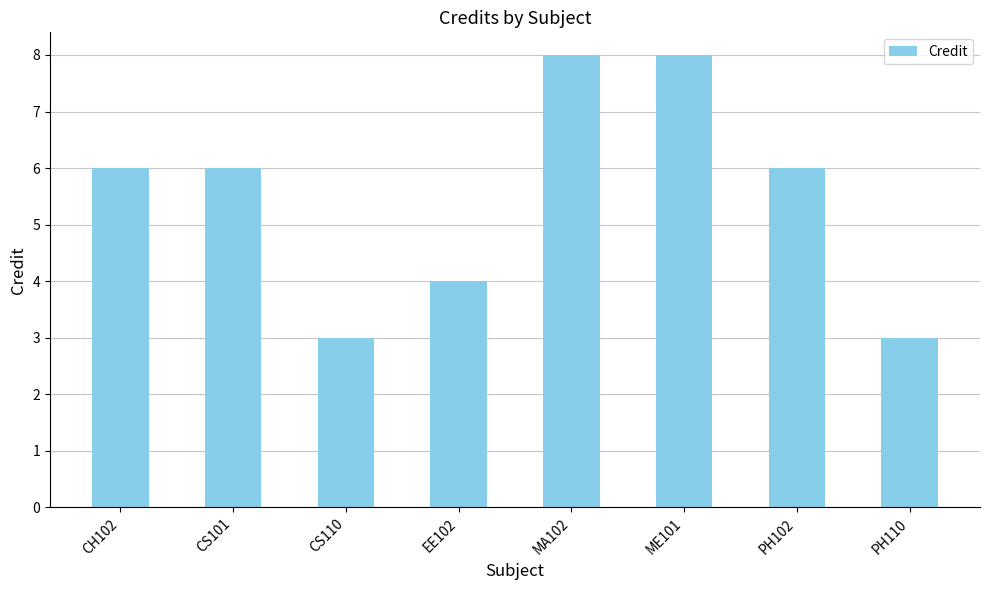

What is the sum of all values?

44